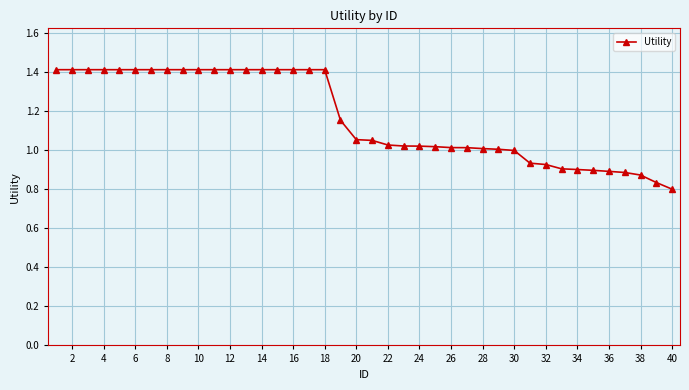

What is the greatest value displayed?

1.4